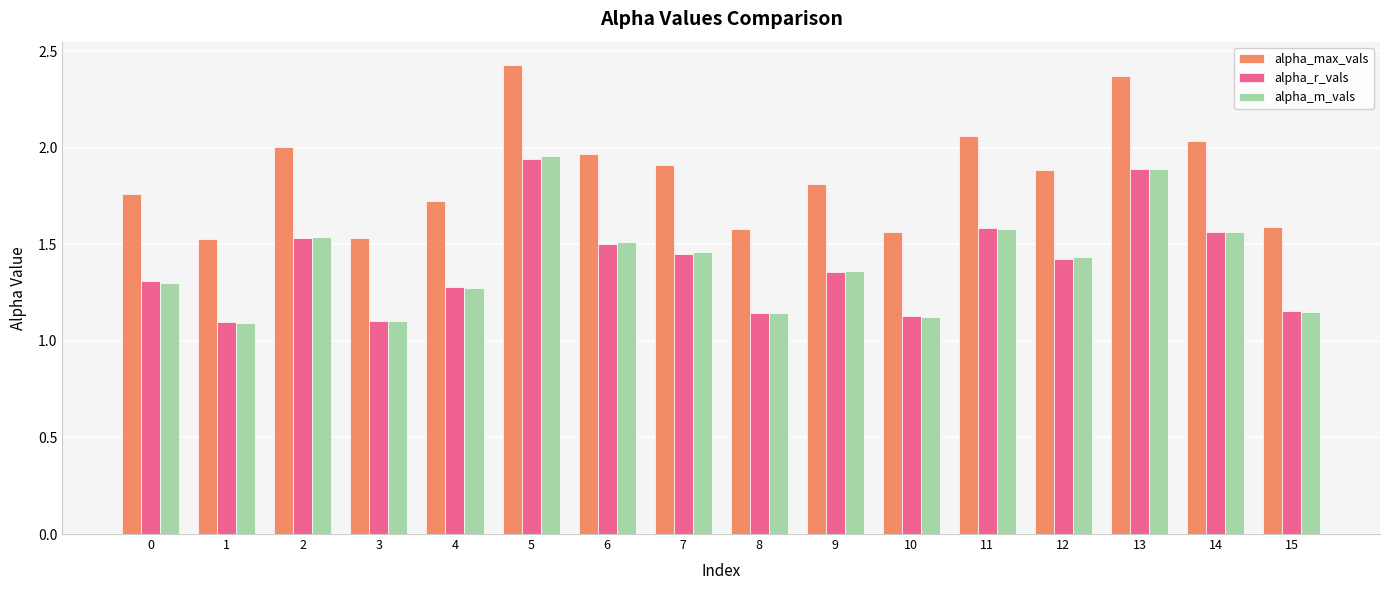

Which series has the largest range (max minus min)?

alpha_max_vals